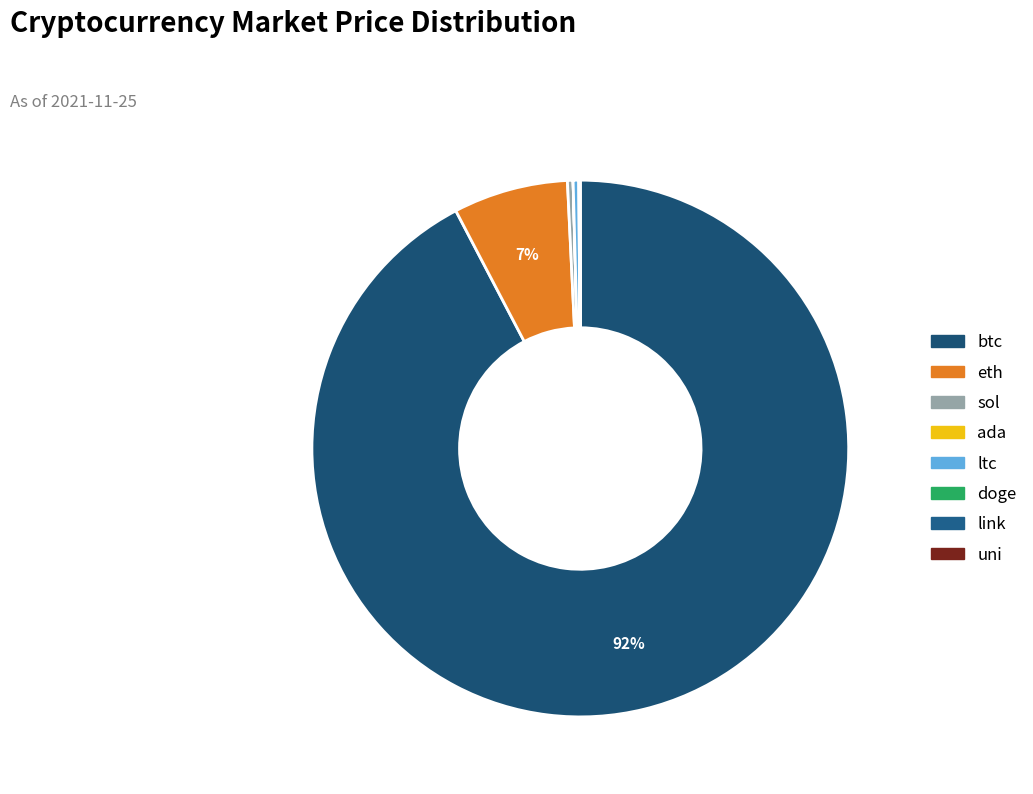

Rank the categories by value from highest to lowest.

btc, eth, ltc, sol, link, uni, ada, doge